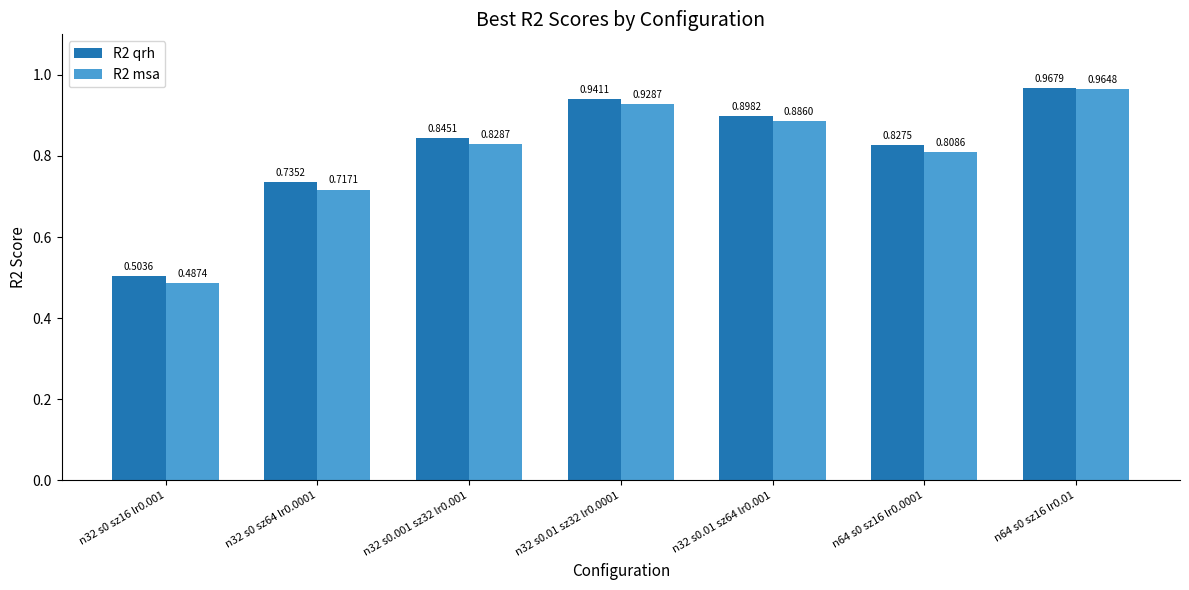

Which series has the widest spread of values?

R2 msa